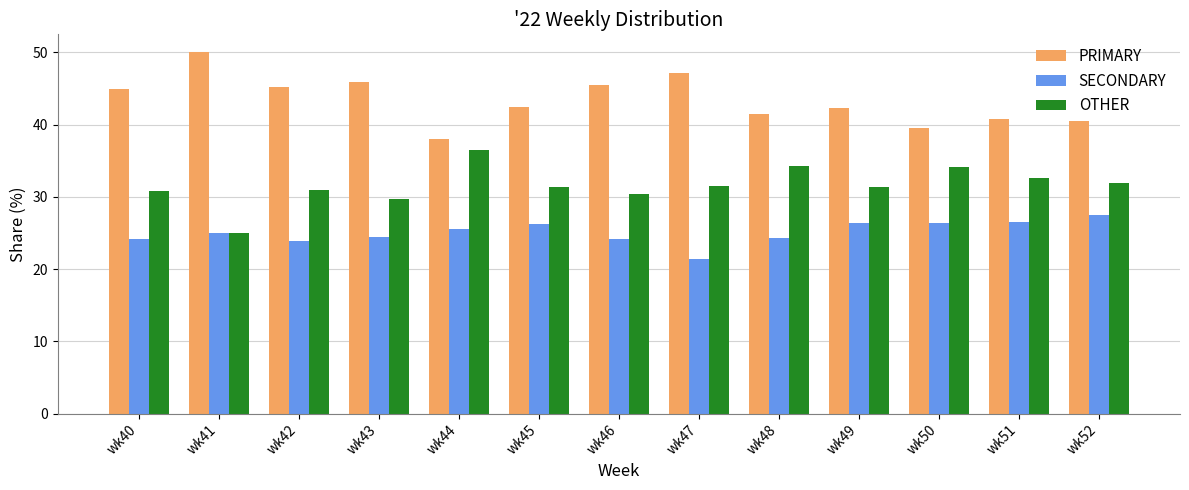

Rank the series by their average value, from lowest to highest.

SECONDARY, OTHER, PRIMARY